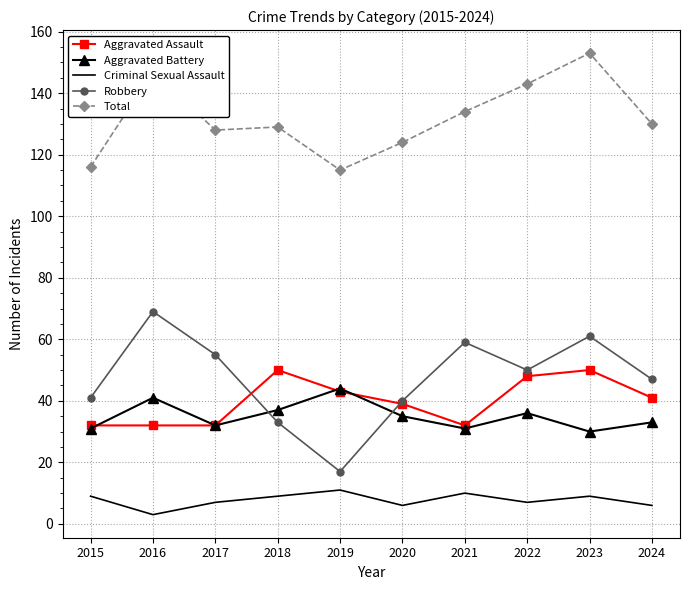

Which series has the largest total across all categories?

Total